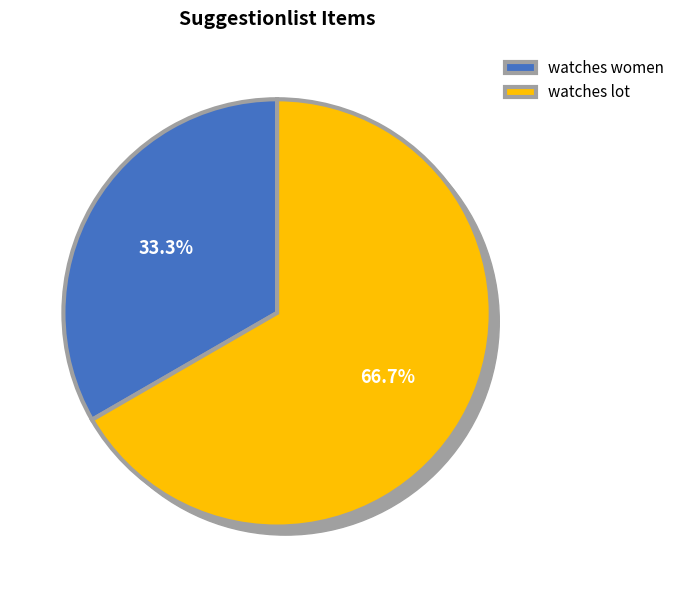

Rank the categories by value from lowest to highest.

watches women, watches lot